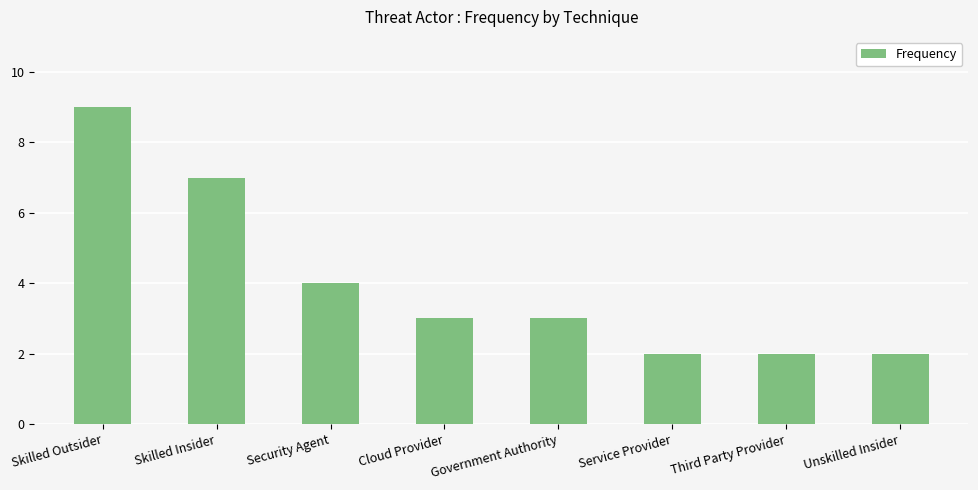

How many bars are there in total?

8